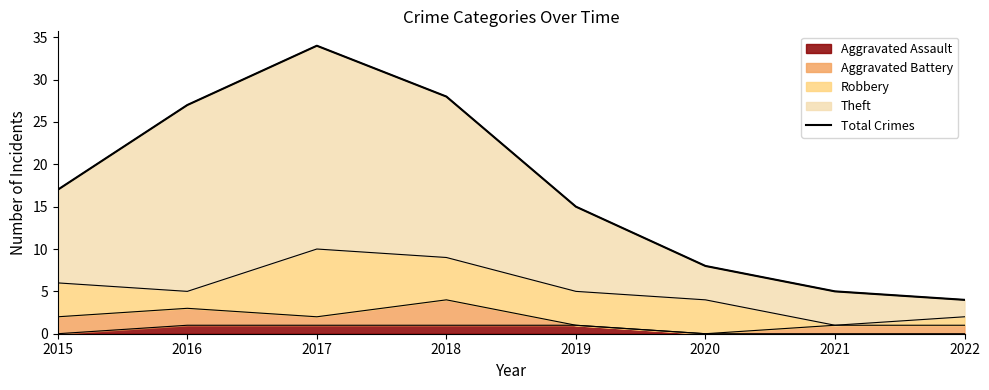

Reading left to right, what are all the values shown in this chart?

17	27	34	28	15	8	5	4